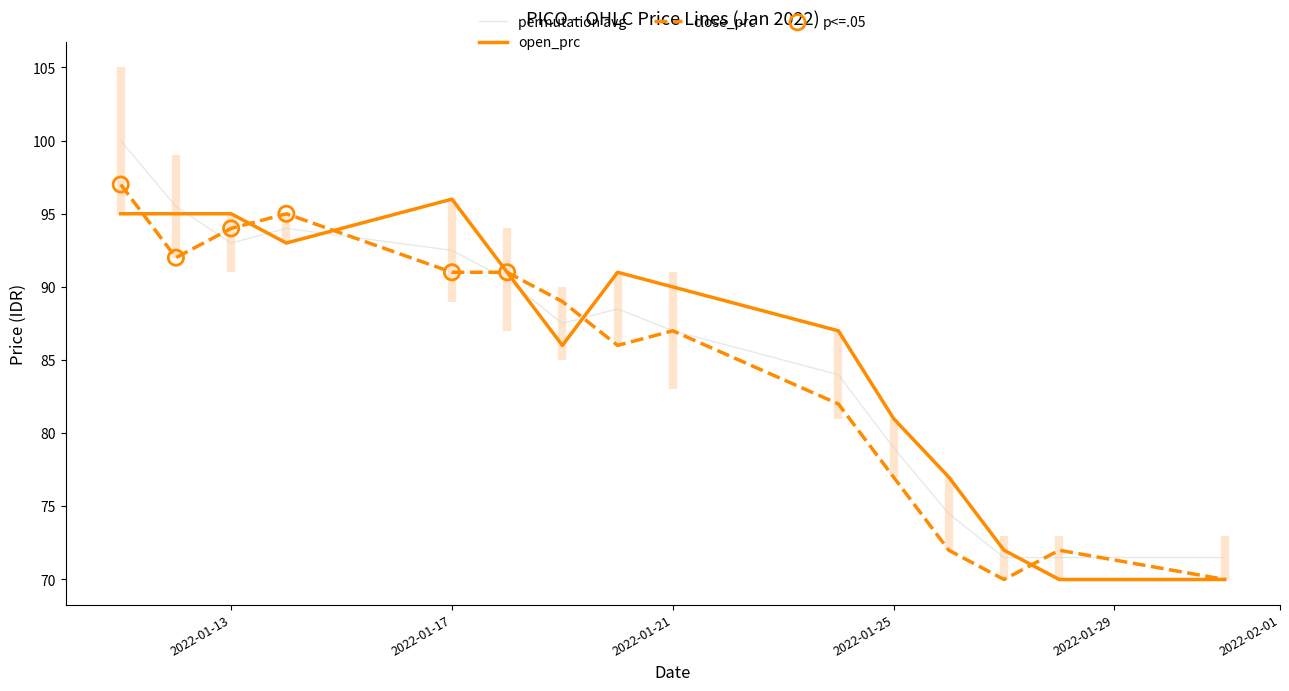

Is the value of low_prc at 2022-01-24 greater than the value of open_prc at 2022-01-27?

Yes